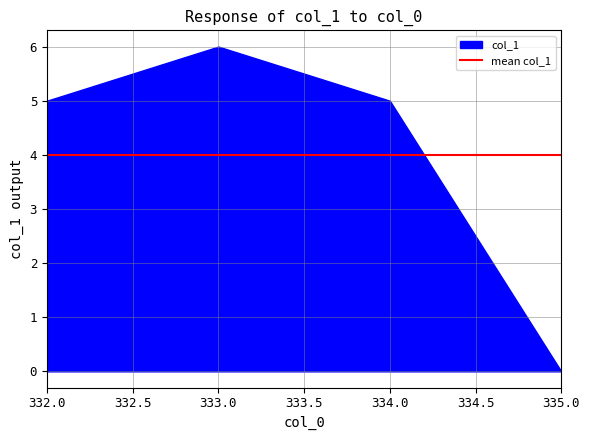

Rank the categories by value from highest to lowest.

333, 332, 334, 335